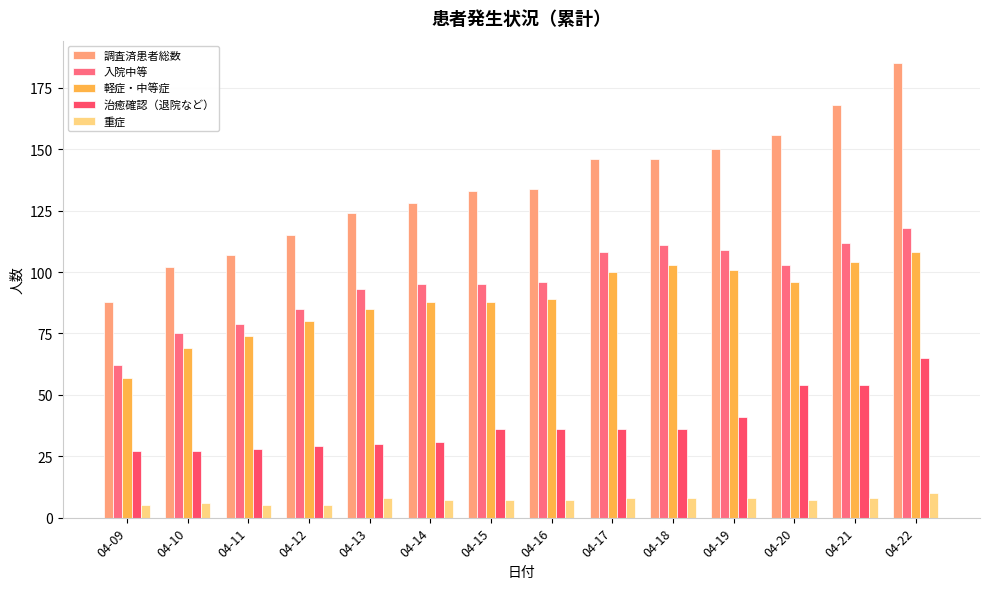

The 調査済患者総数 series shows 47 at 04-13. True or false?

False